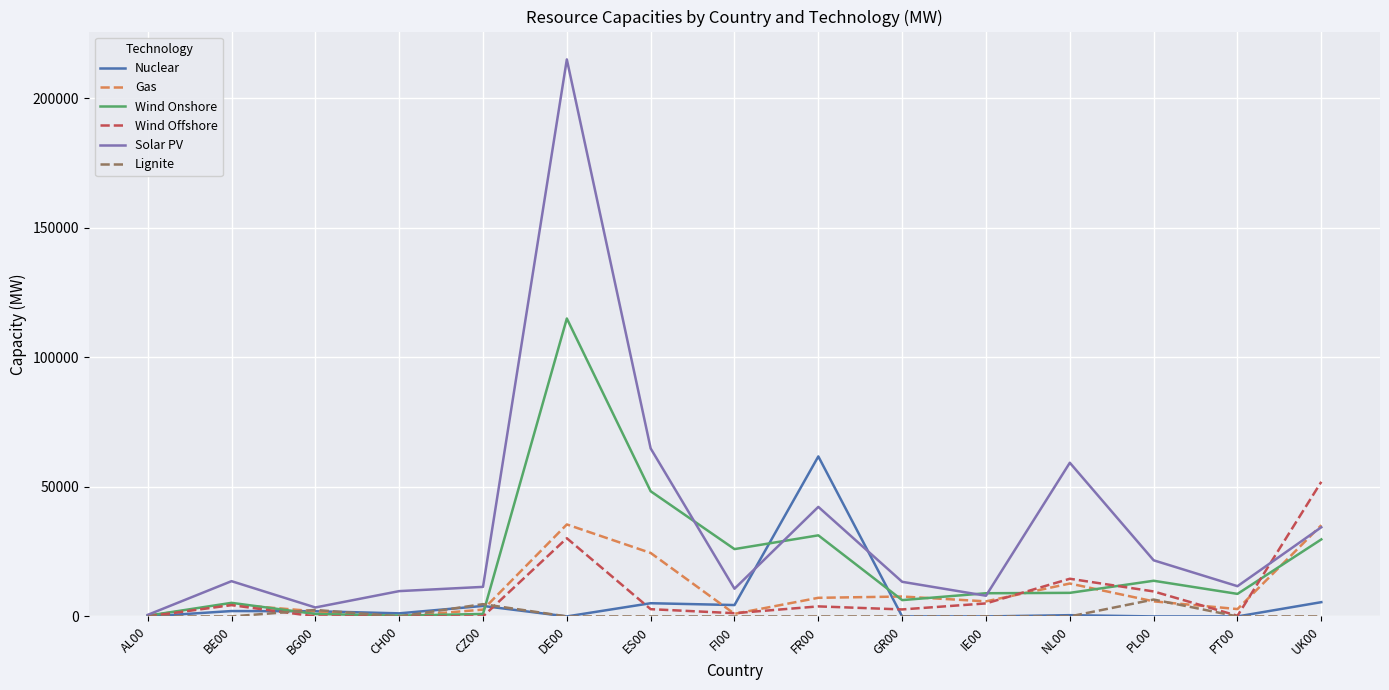

Between BG00 and FI00, which series saw the biggest shift?

Wind Onshore